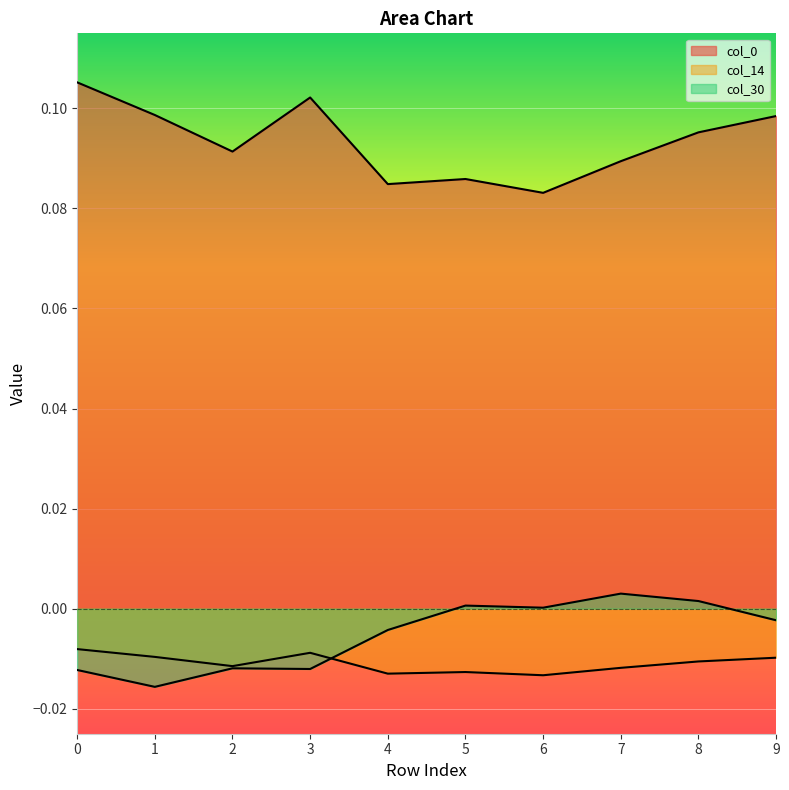

Which series has the widest spread of values?

col_0